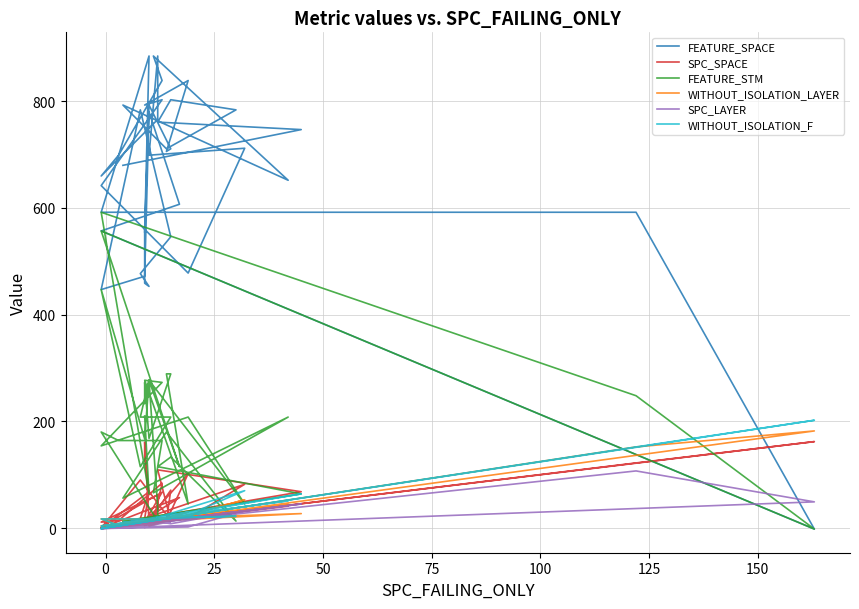

How many lines are shown in the chart?

6